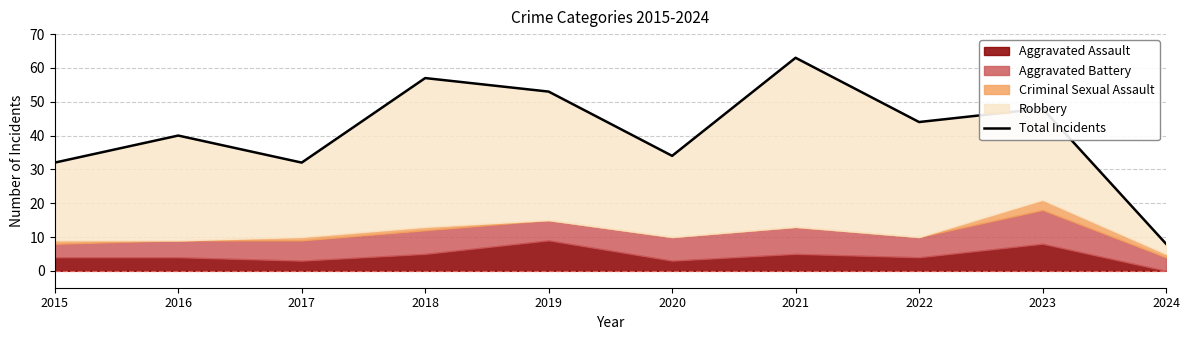

How many points are higher than both their immediate neighbors (excluding endpoints)?

4